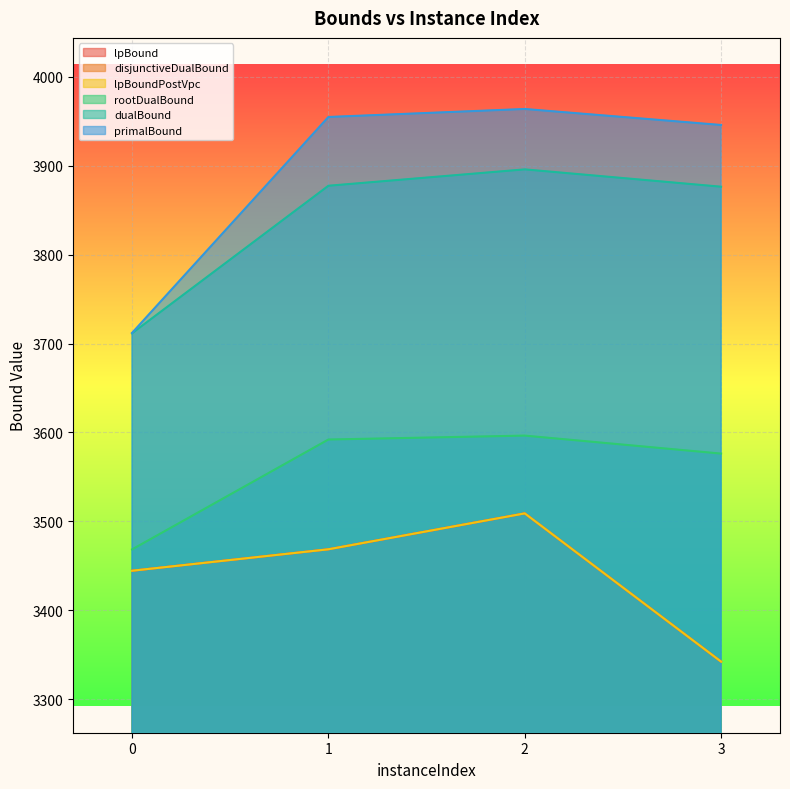

What is the sum of all lpBoundPostVpc values?

13764.1